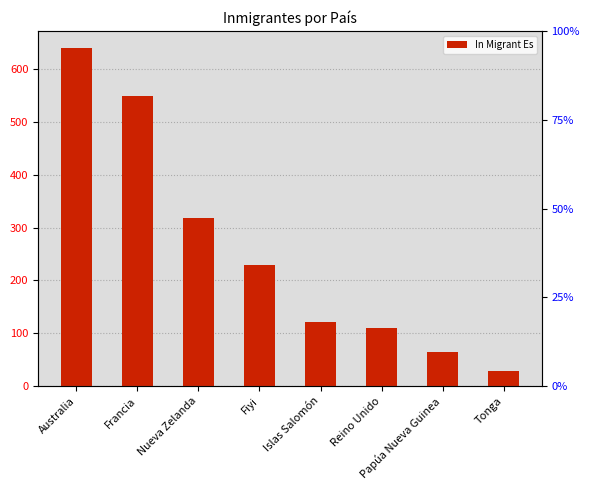

Rank the categories by value from lowest to highest.

Tonga, Papúa Nueva Guinea, Reino Unido, Islas Salomón, Fiyi, Nueva Zelanda, Francia, Australia